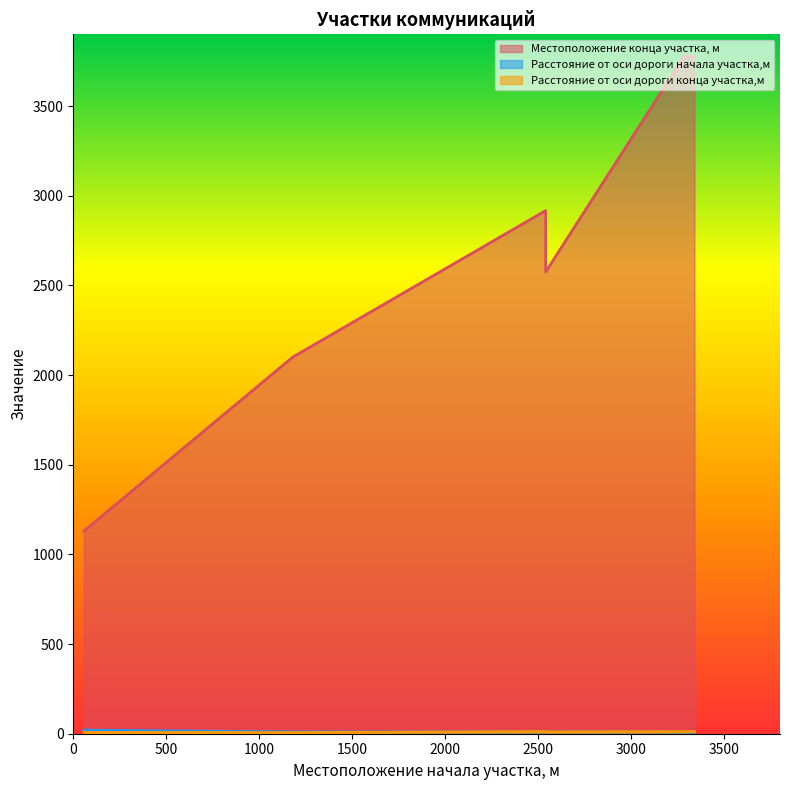

Count the number of categories in the chart.

6